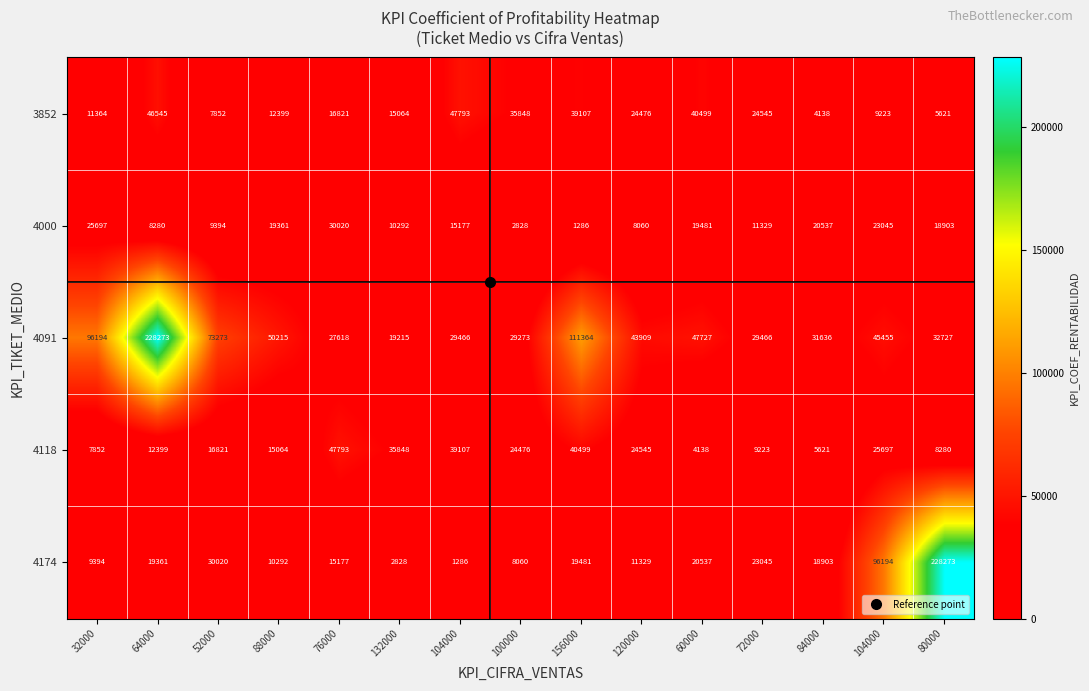

Between 100000 and 156000, which series saw the biggest shift?

4091